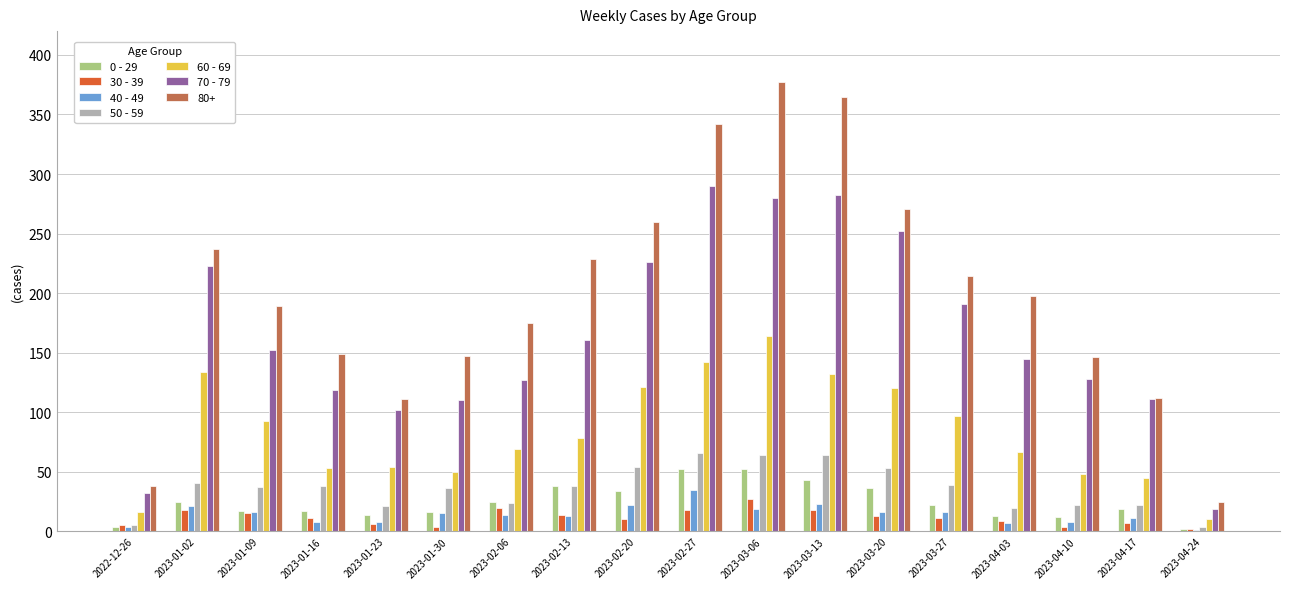

Is it true that 40 - 49 equals 16 at 2023-03-27?

True